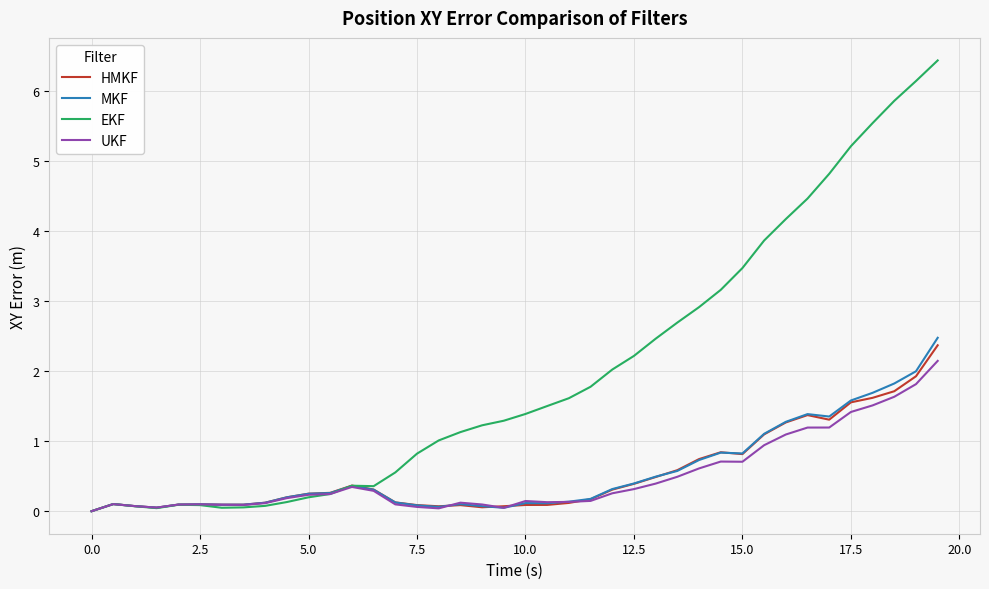

Which series has the largest total across all categories?

EKF